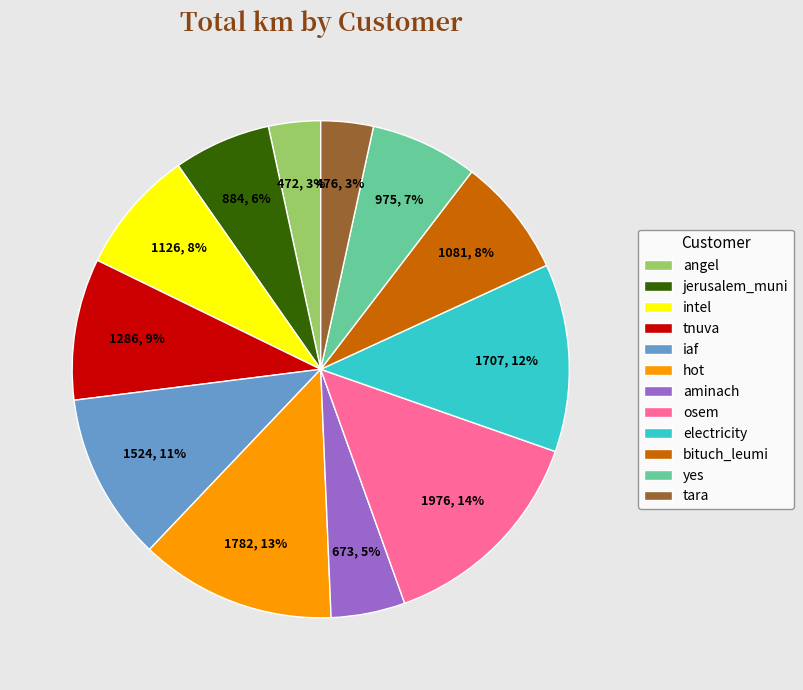

To the nearest percent, what is the difference between the largest and smallest slice percentages?

11%